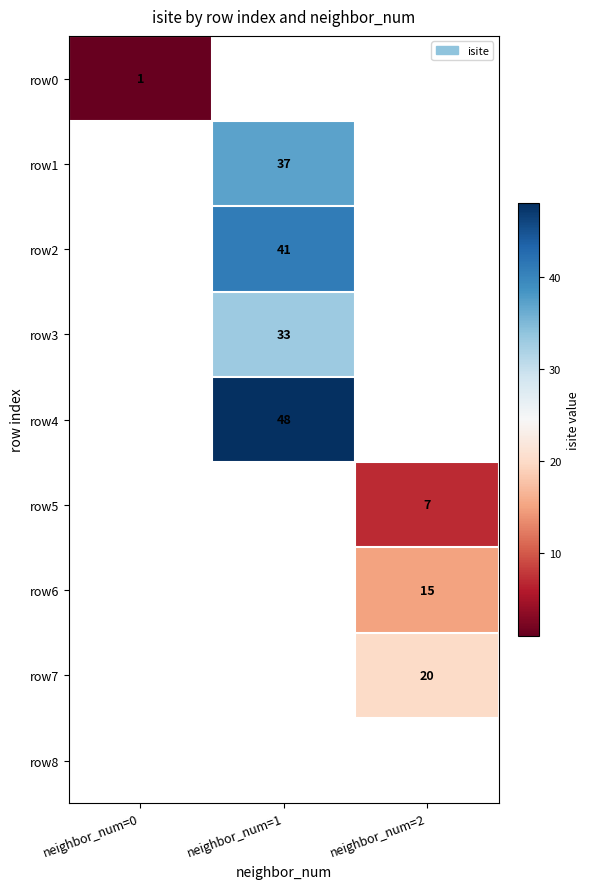

Count the number of categories in the chart.

3